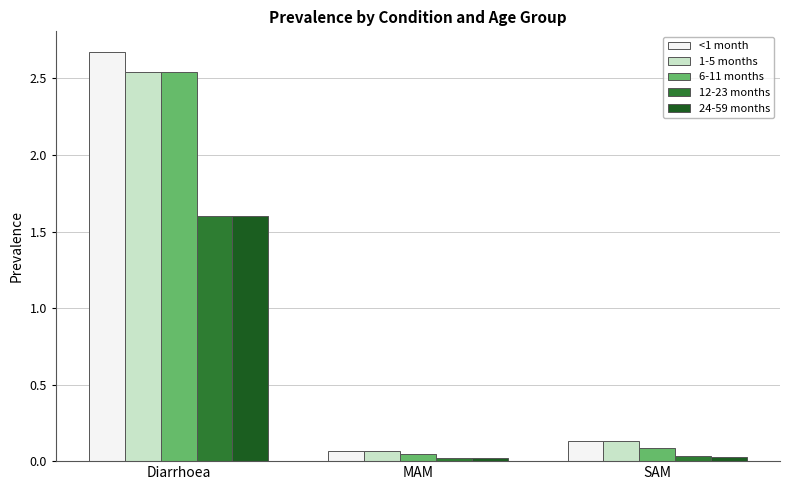

Which series has the widest spread of values?

<1 month